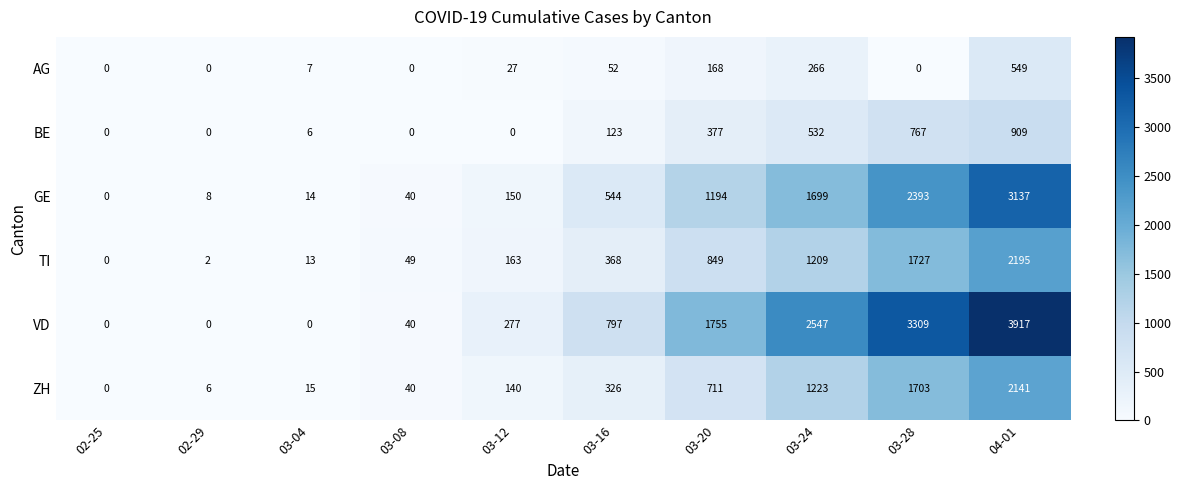

Which category has the highest value across all series?

04-01